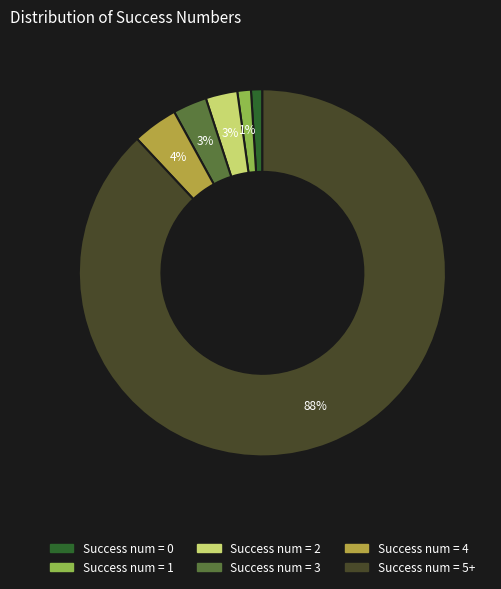

Between Success num = 4 and Success num = 5+, which is larger?

Success num = 5+